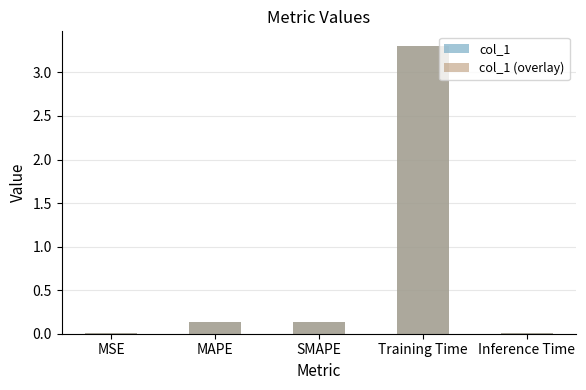

What is the sum of all col_1 (overlay) values?

3.6